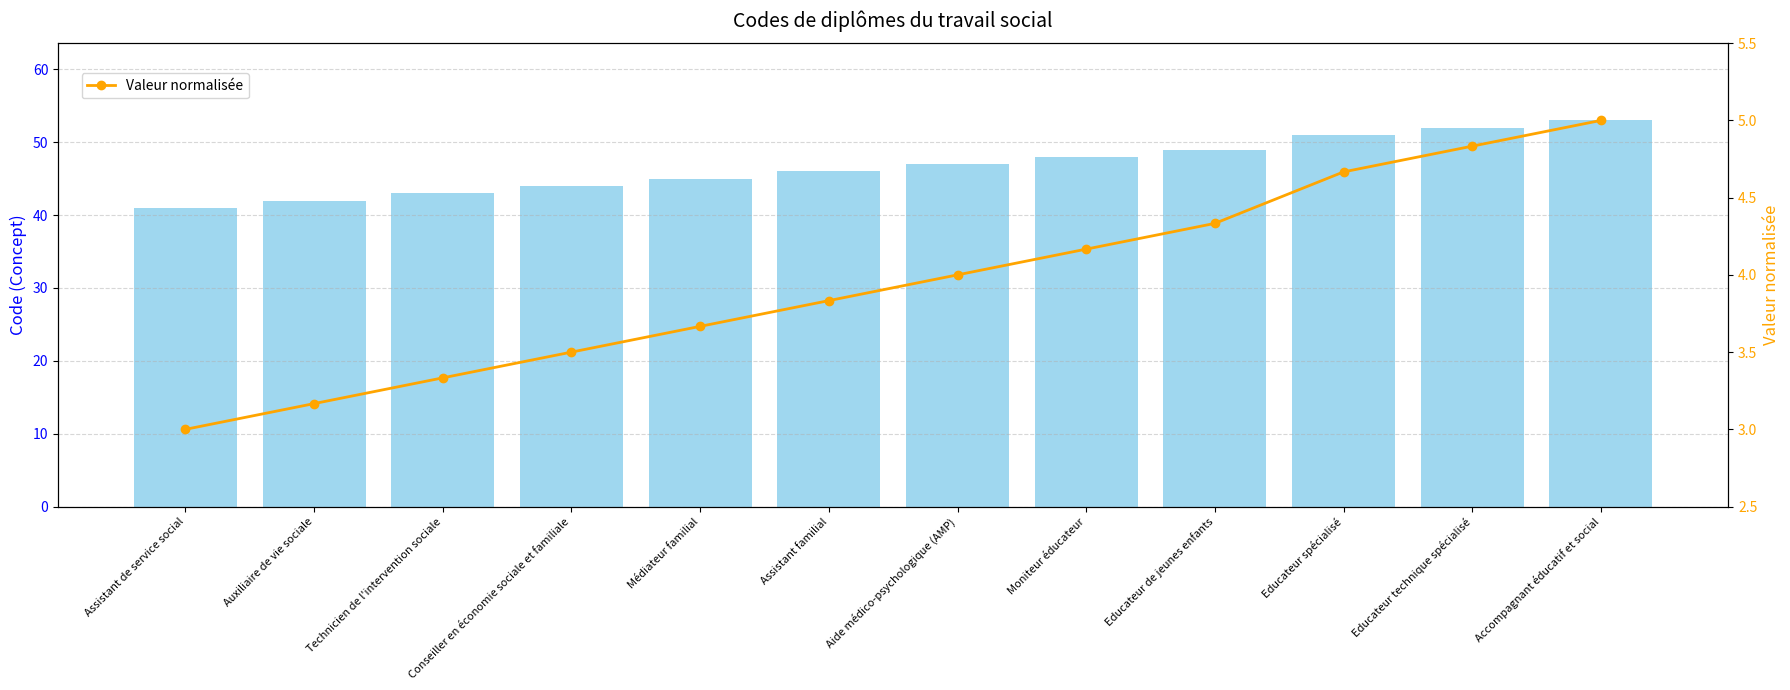

What is the difference between the highest and lowest values at Technicien de l'intervention sociale?

39.7